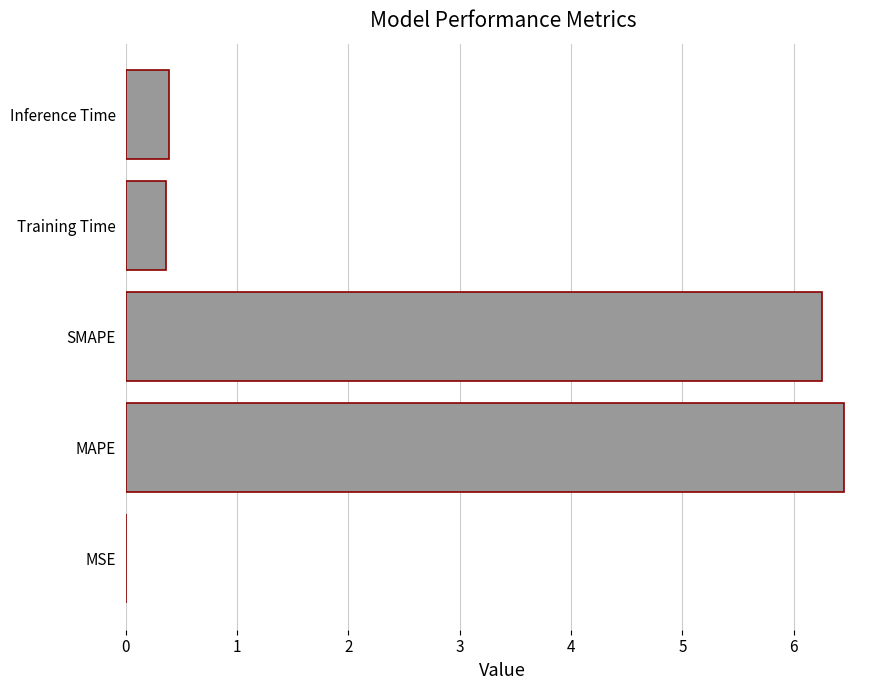

Between SMAPE and Inference Time, which is larger?

SMAPE